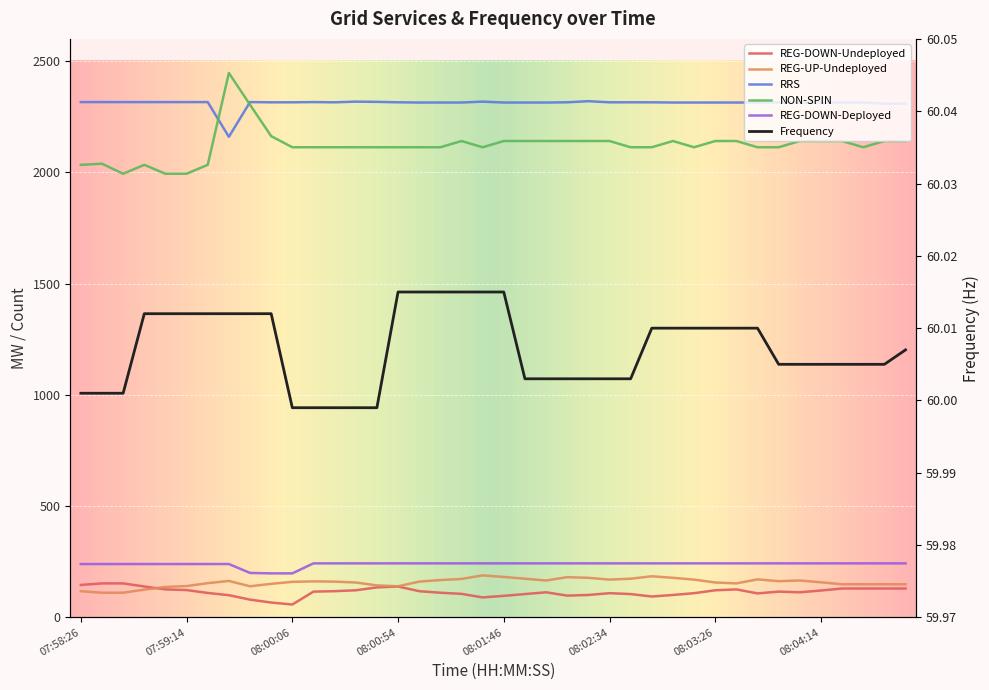

What is the minimum value shown in the chart?

58